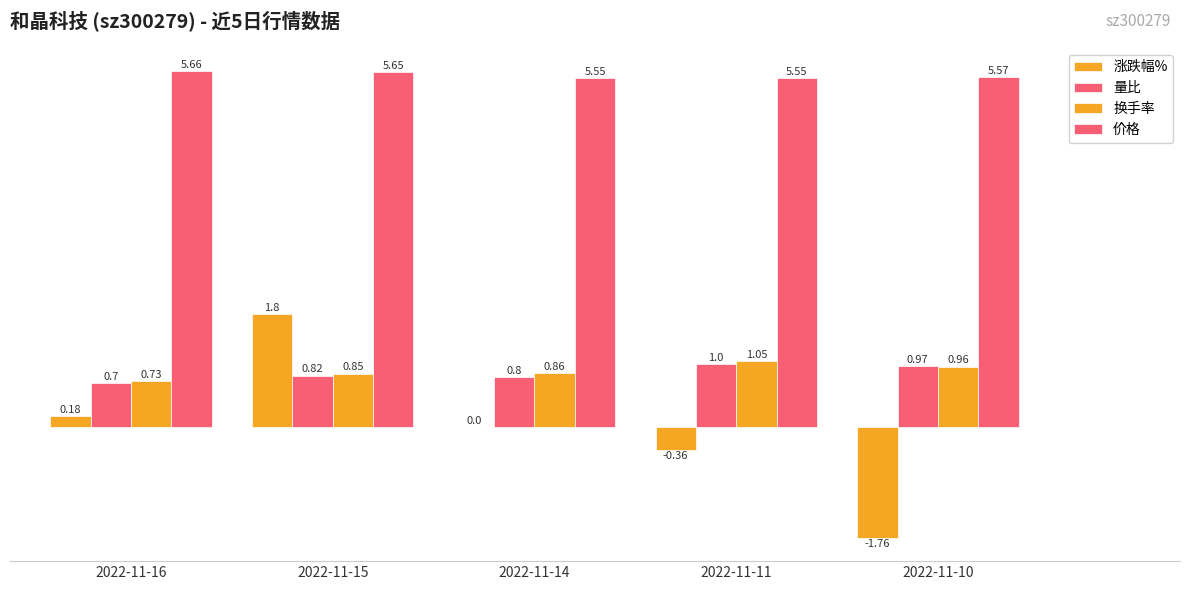

Which series has the largest range (max minus min)?

涨跌幅%